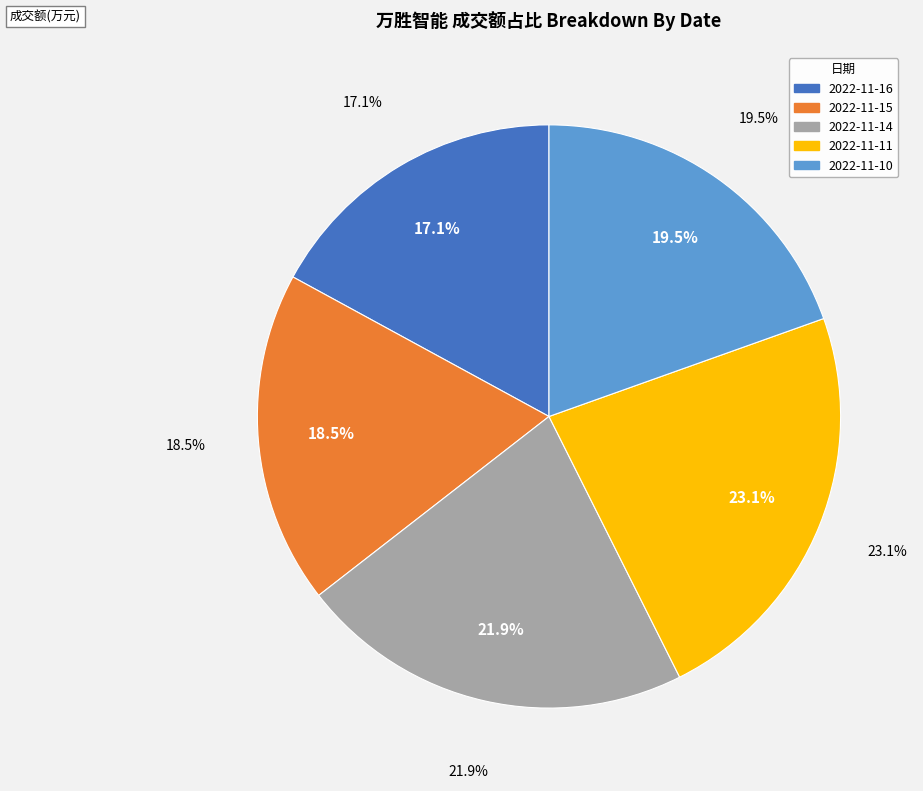

Is there a majority slice in this chart?

No